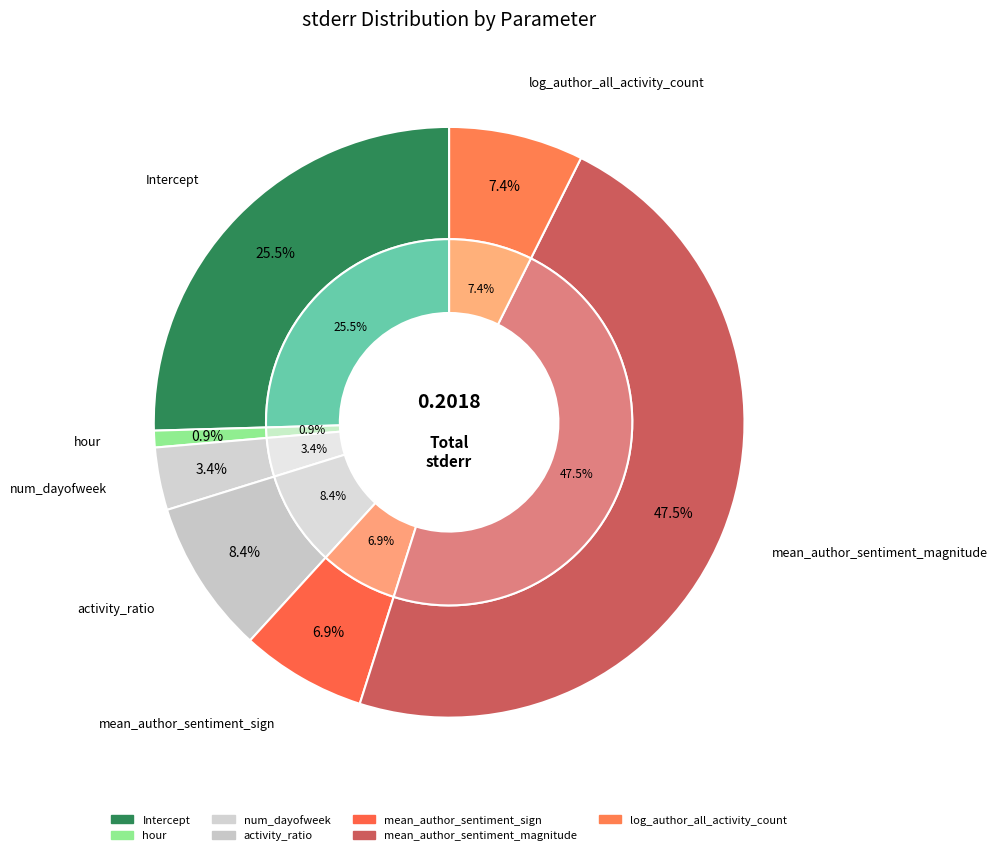

Which slice is the smallest?

hour